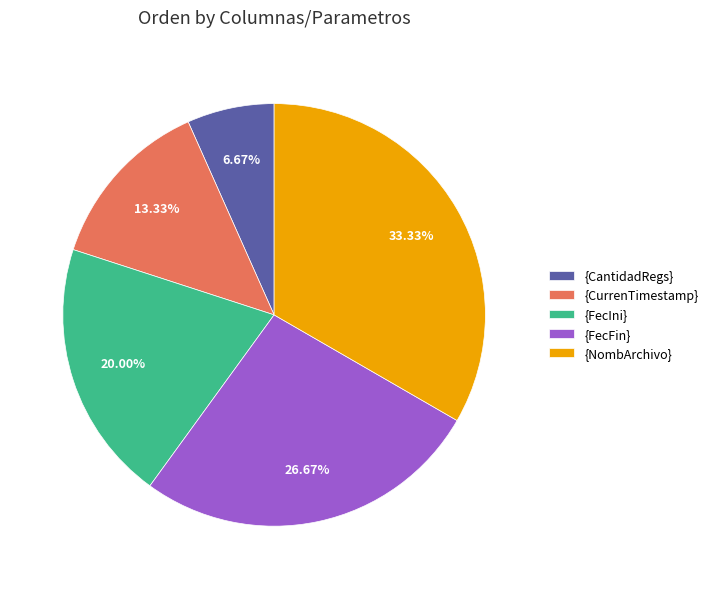

To the nearest percent, what portion does {NombArchivo} represent?

33%